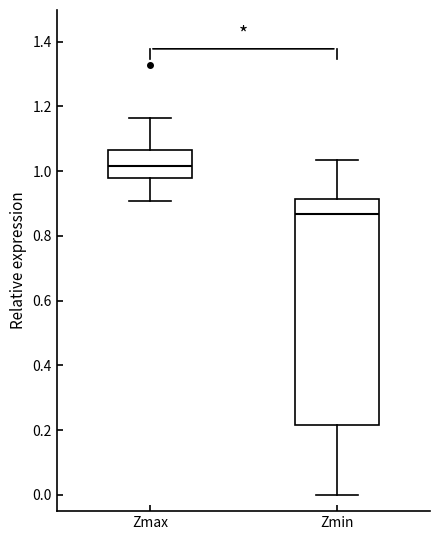

Which box is the tallest, from its lower edge to its upper edge?

Zmin